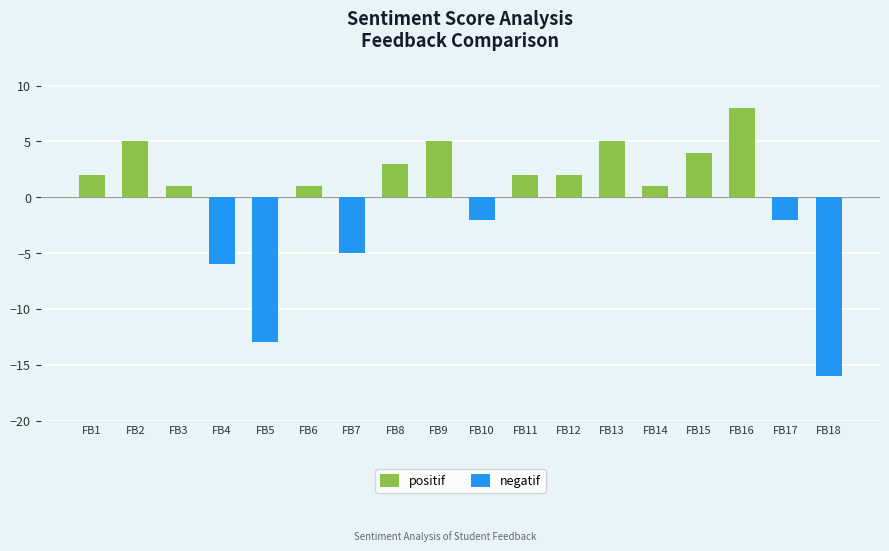

What is the sum of all positif values?

39